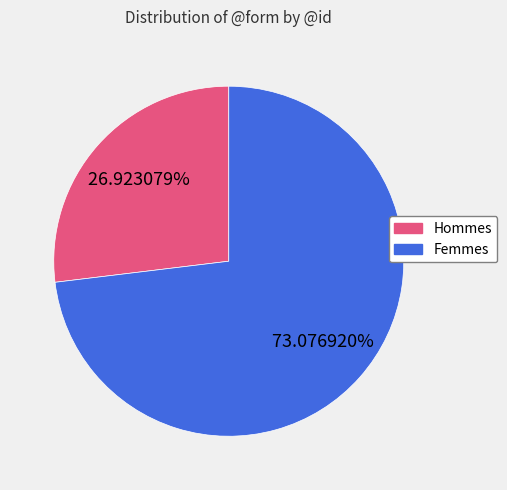

Which has a higher value, Hommes or Femmes?

Femmes